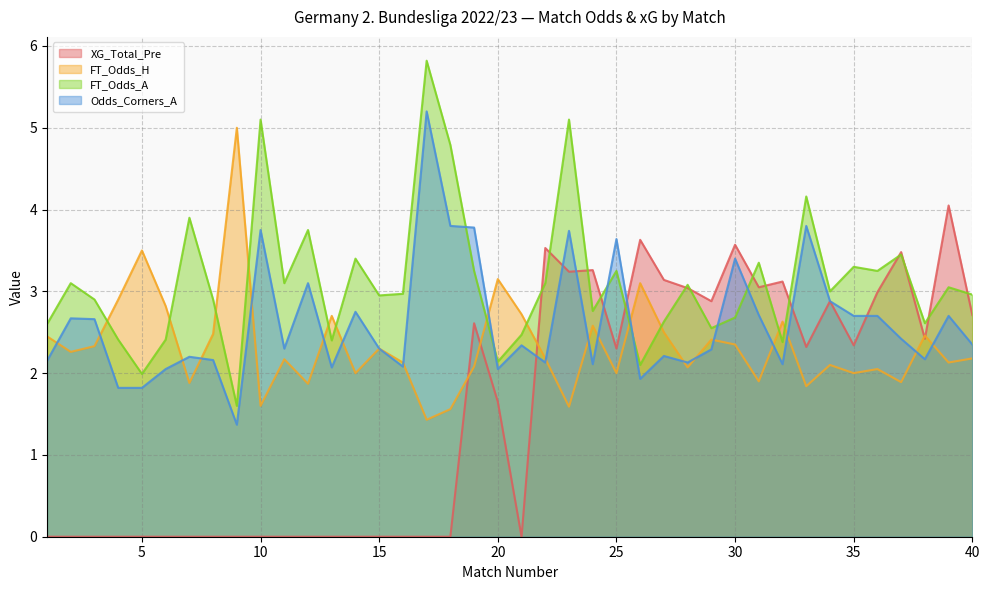

The FT_Odds_A series shows 4.3 at 13. True or false?

False